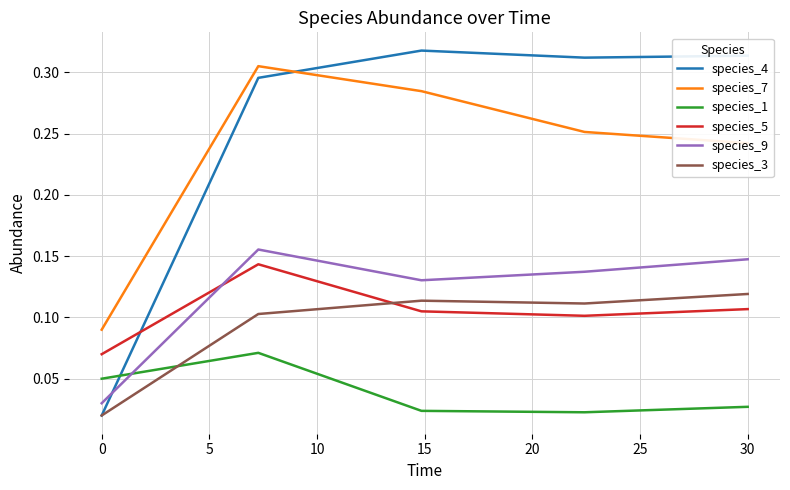

Which series has the largest total across all categories?

species_4